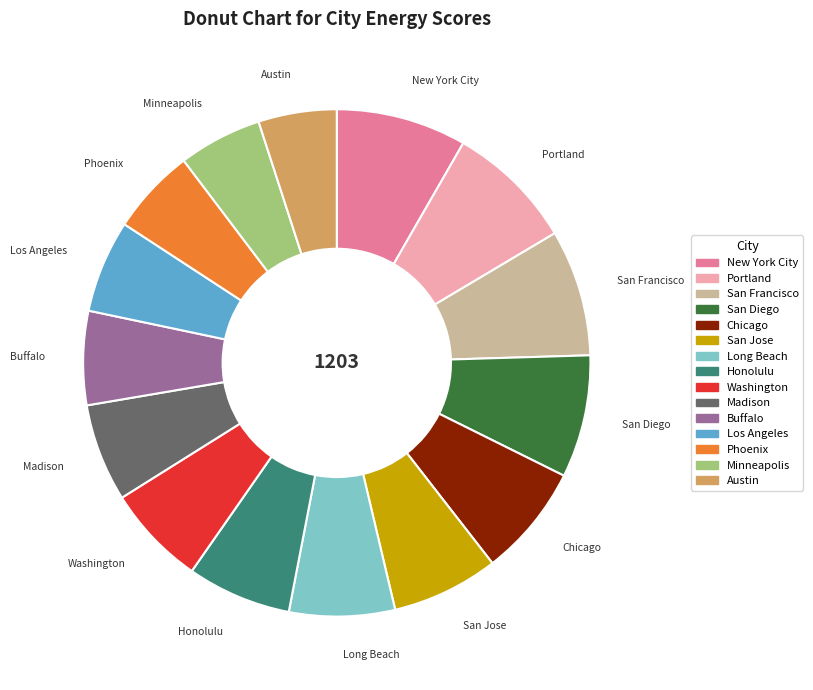

Is the sum of Buffalo and Madison greater than half?

No